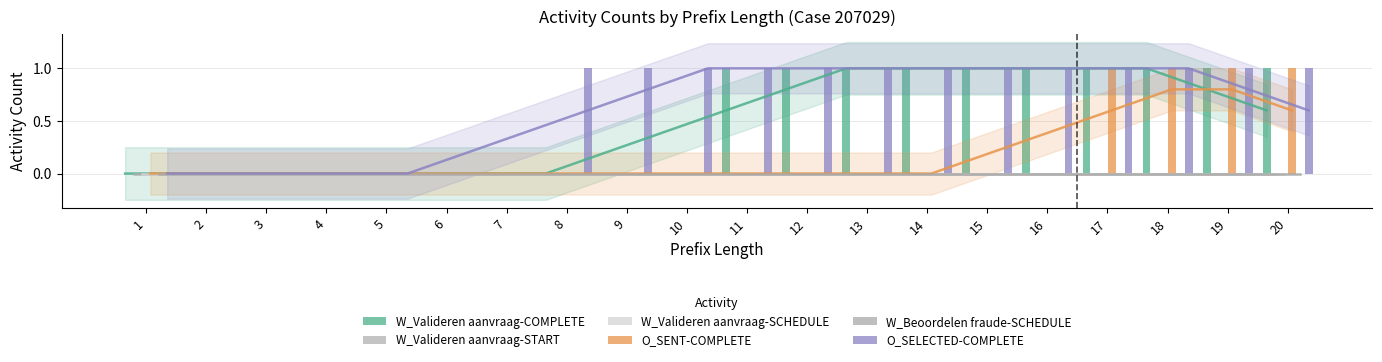

At which label does W_Valideren aanvraag-COMPLETE reach its peak?

11